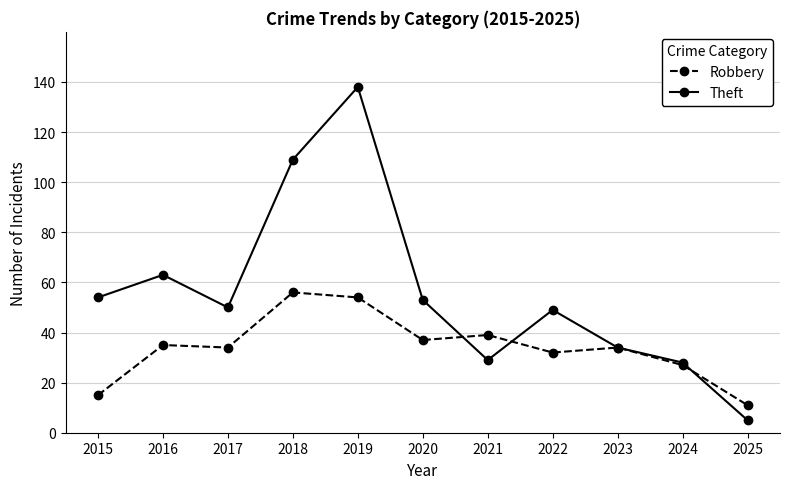

True or false: Theft and Robbery cross at least once.

True